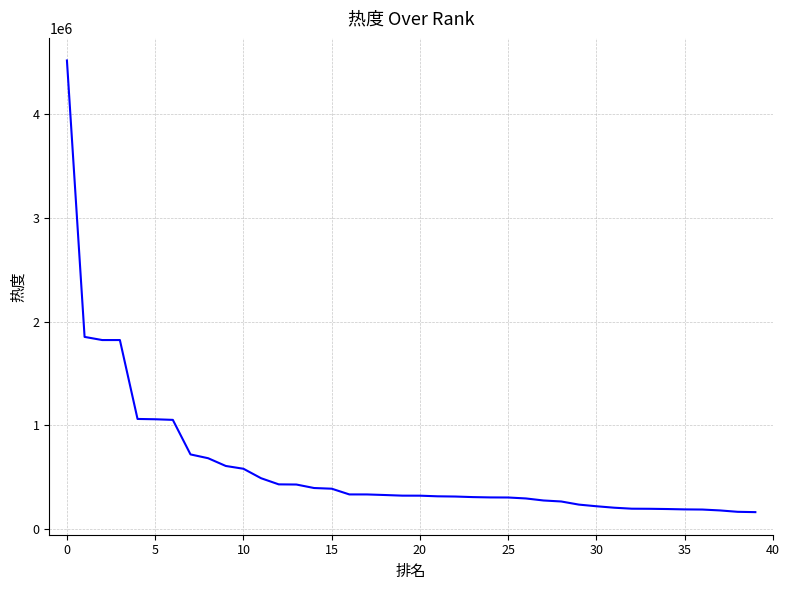

What is the smallest value displayed?

164085